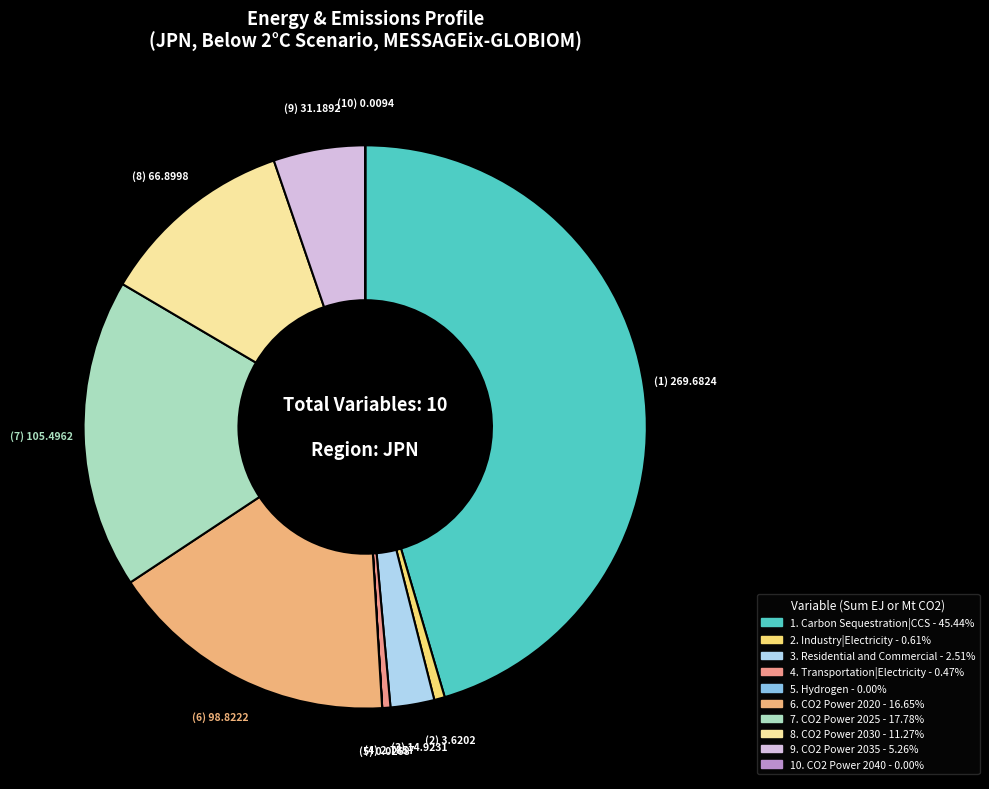

Which slice is the largest?

Carbon Sequestration|CCS